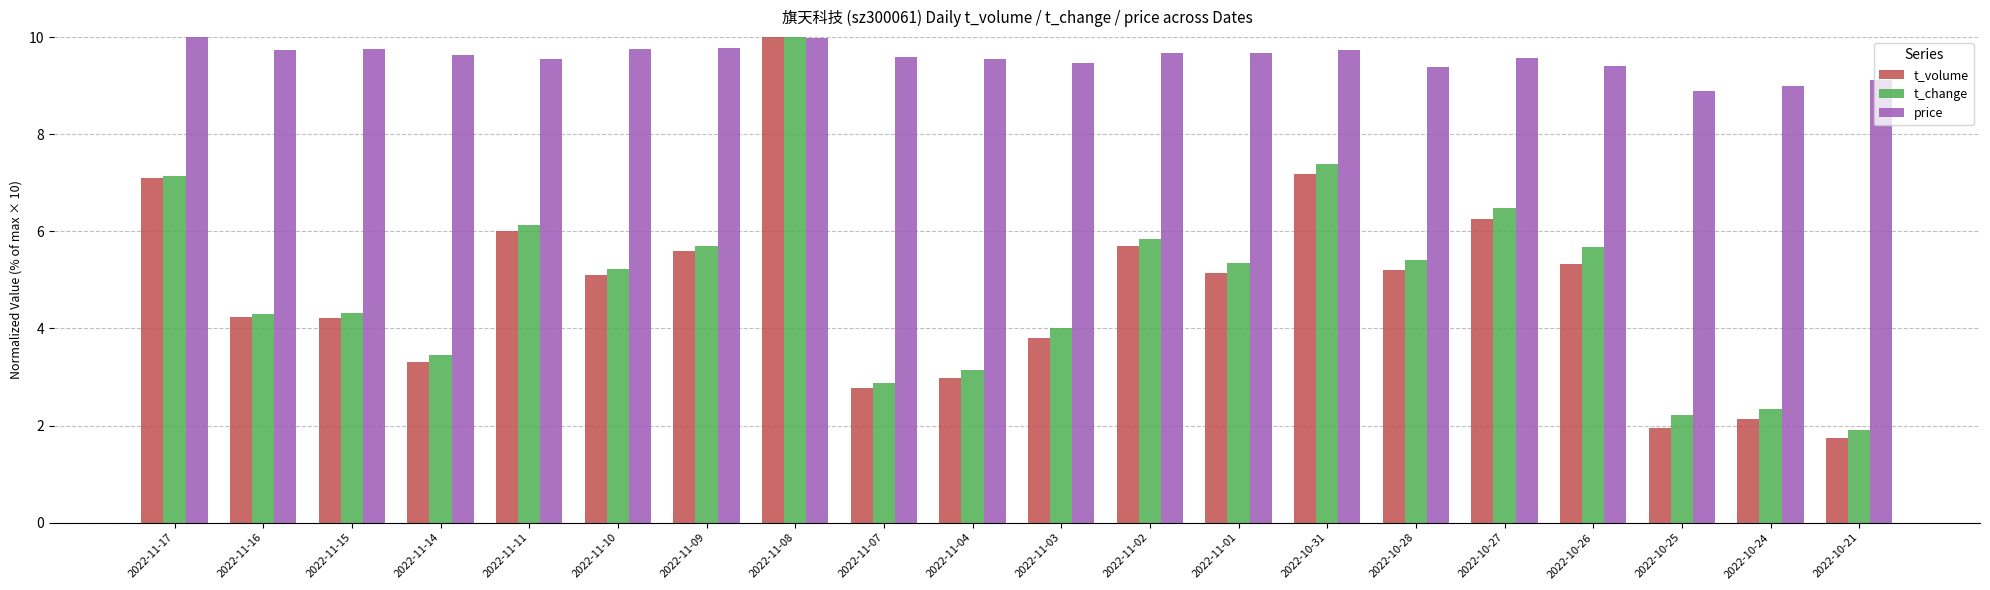

Where does the t_change series first go above 5?

2022-11-17